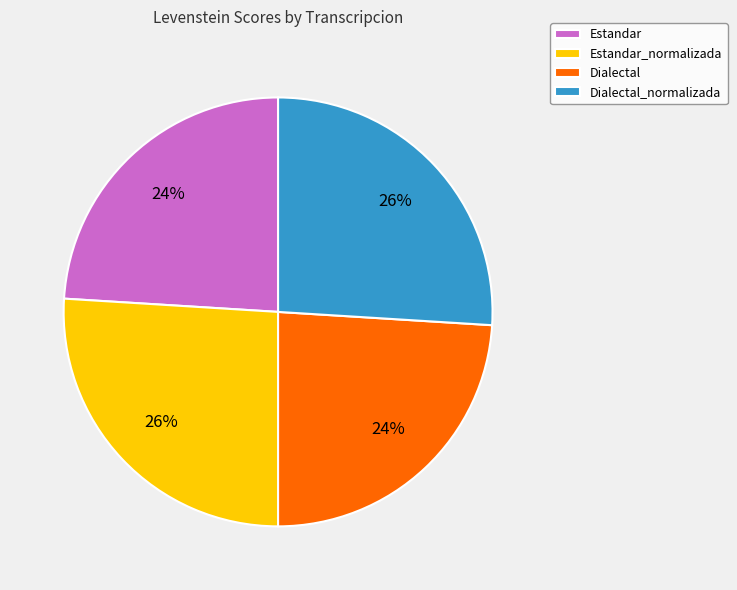

Which has a higher value, Estandar_normalizada or Estandar?

Estandar_normalizada